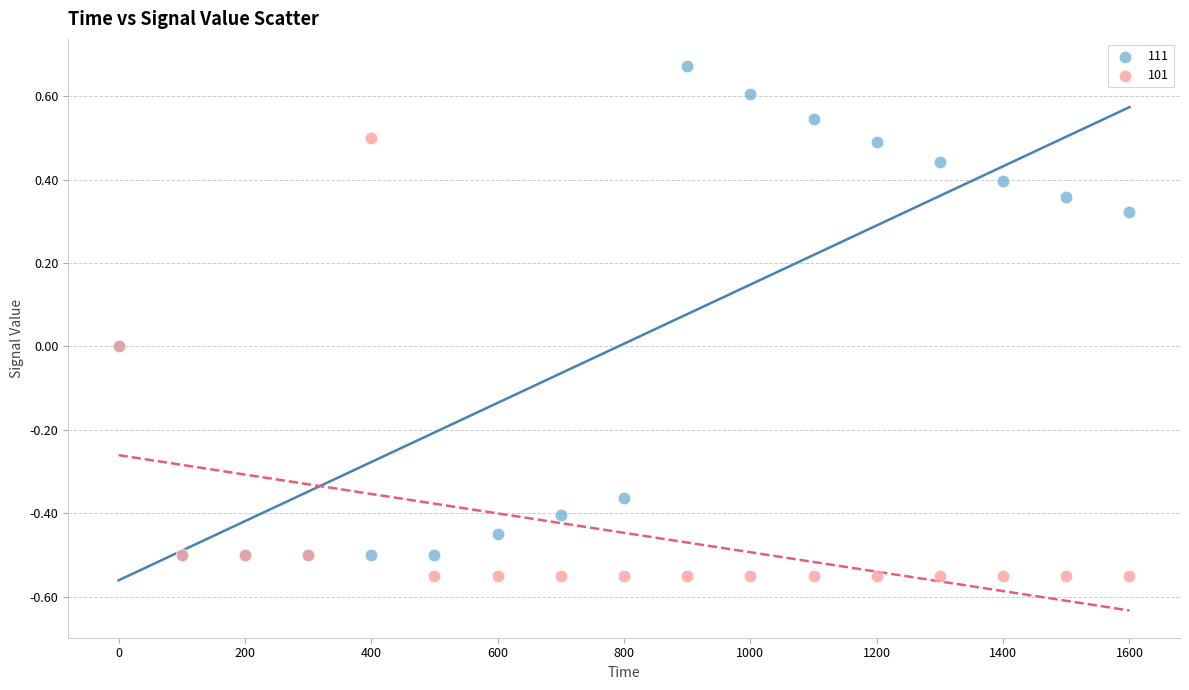

What are all the series names shown in the legend?

111, 101